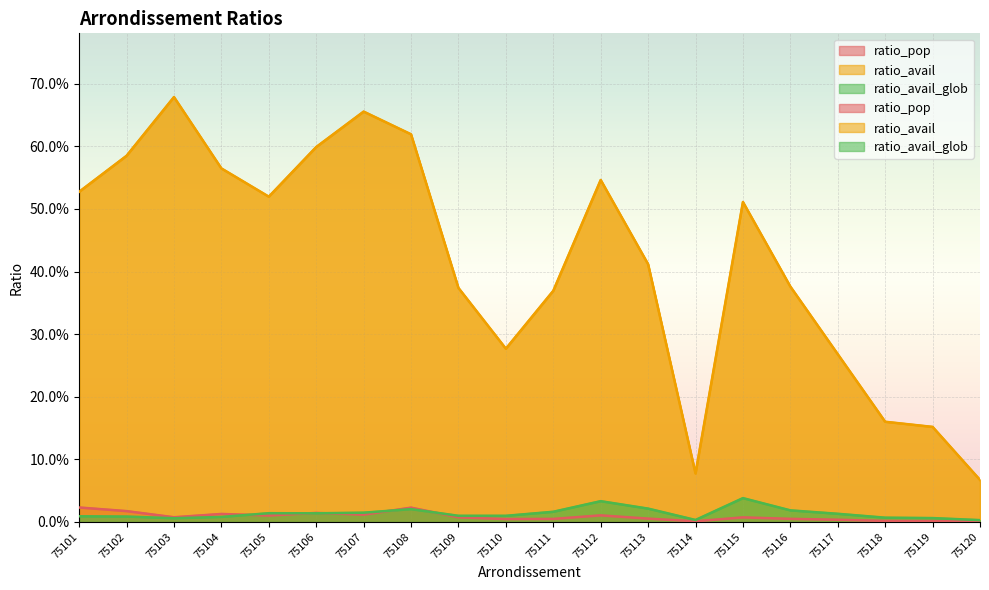

Rank the series by their maximum value, from highest to lowest.

ratio_avail, ratio_avail_glob, ratio_pop